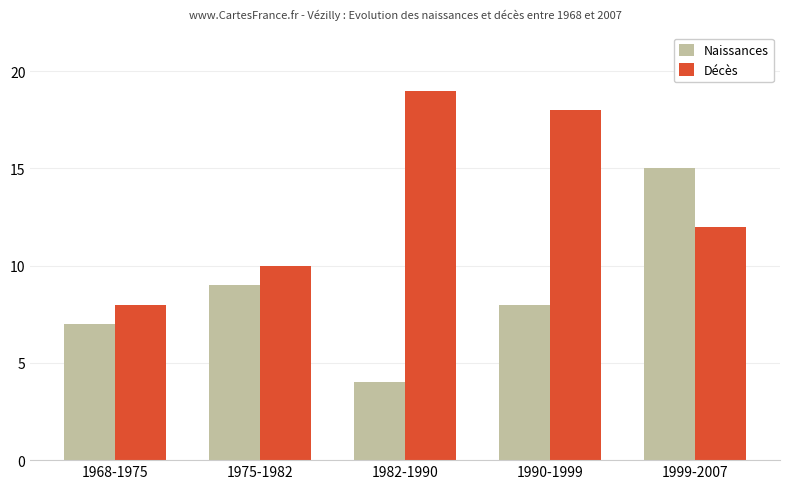

What is the highest value of the Décès series?

19